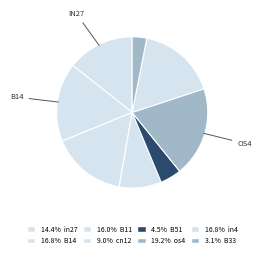

How many slices are in this pie chart?

8